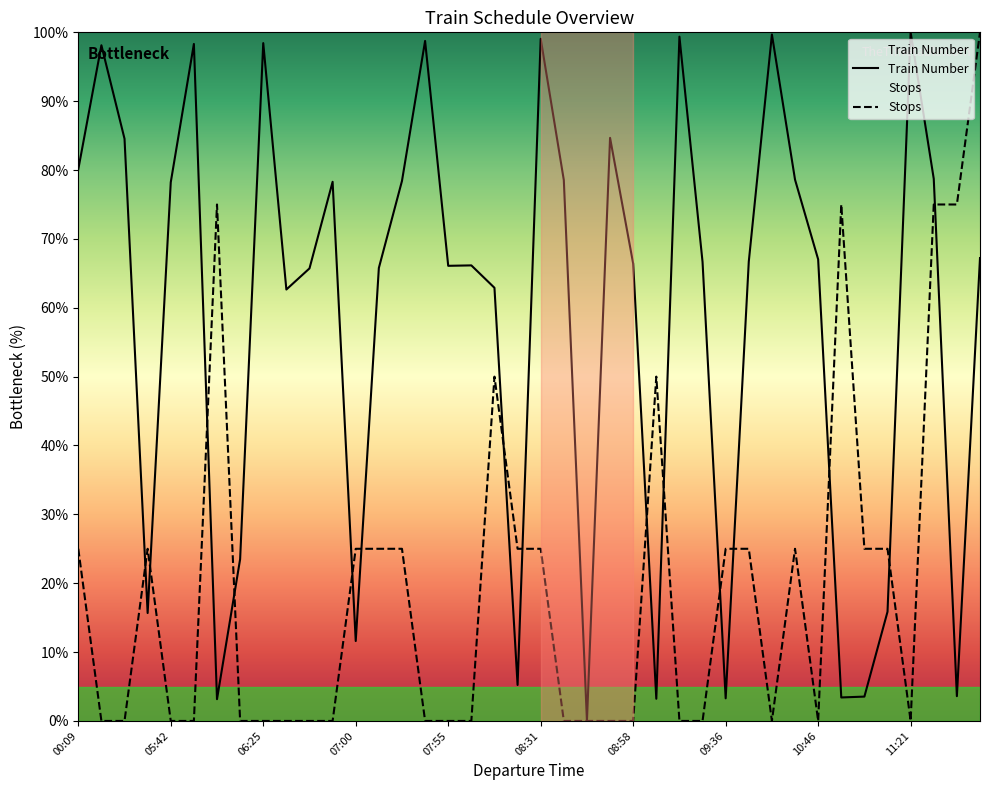

How many lines are shown in the chart?

2